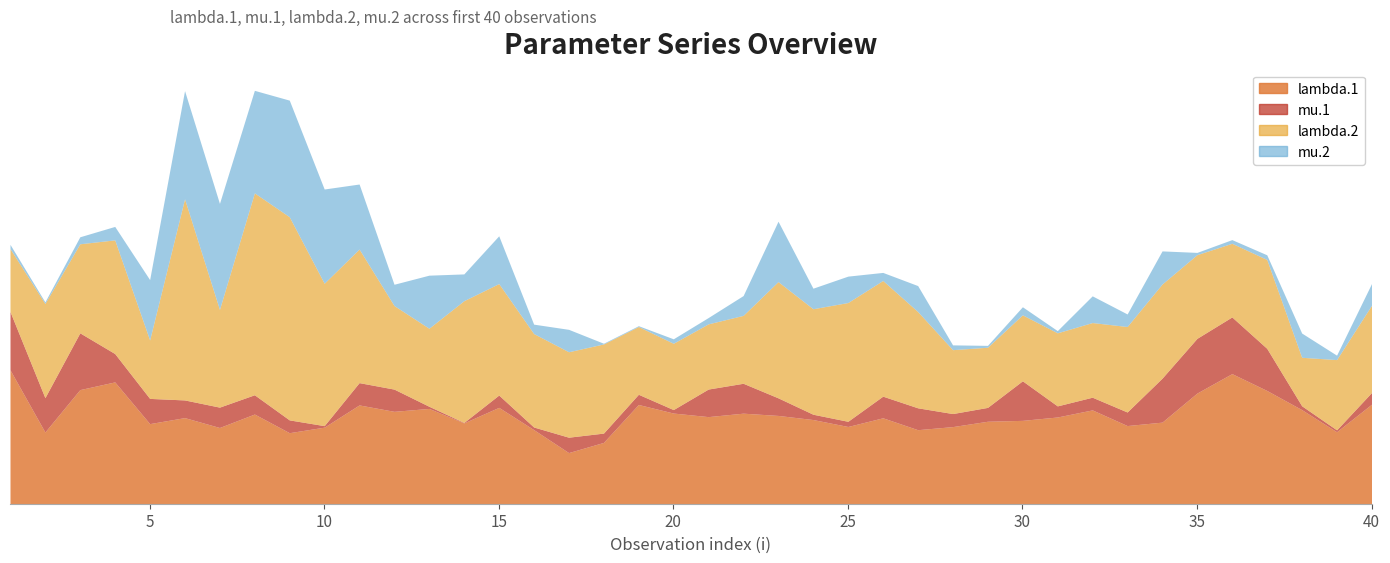

Where is the first local minimum for mu.2?

2